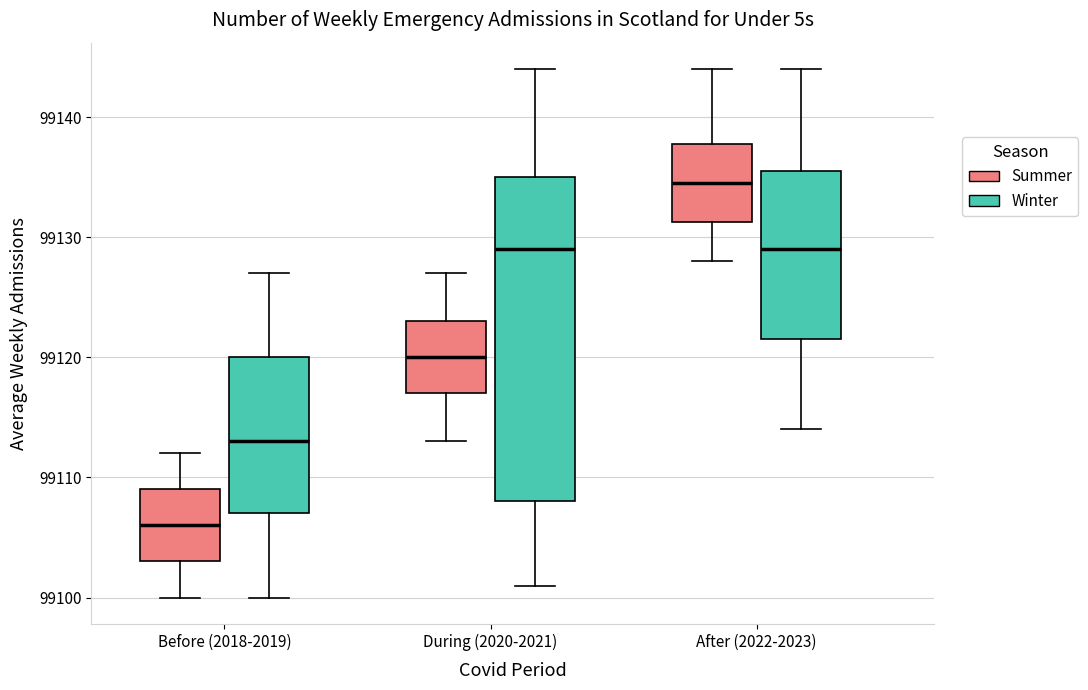

Reading left to right, transcribe this box plot: for each box, give where its median line is, the range the box spans, and where its two whiskers end, as read against the y-axis. The values are not printed on the chart, so give them approximately, as read against the axis.

Before (2018-2019) (Summer): median 99106, box 99103 to 99109, whiskers 99100 to 99112
Before (2018-2019) (Winter): median 99113, box 99107 to 99120, whiskers 99100 to 99127
During (2020-2021) (Summer): median 99120, box 99117 to 99123, whiskers 99113 to 99127
During (2020-2021) (Winter): median 99129, box 99108 to 99135, whiskers 99101 to 99144
After (2022-2023) (Summer): median 99135, box 99131 to 99138, whiskers 99128 to 99144
After (2022-2023) (Winter): median 99129, box 99122 to 99136, whiskers 99114 to 99144